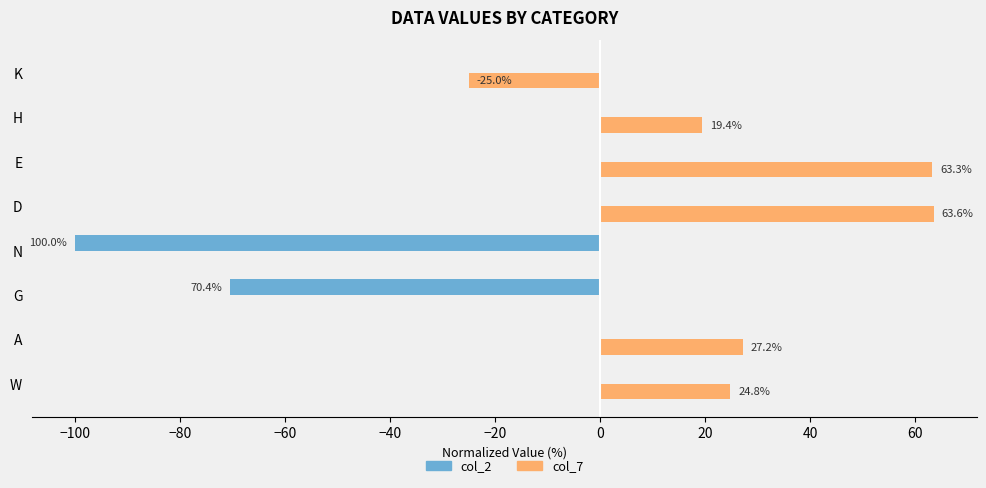

What is the average value of the col_2 series?

-21.3